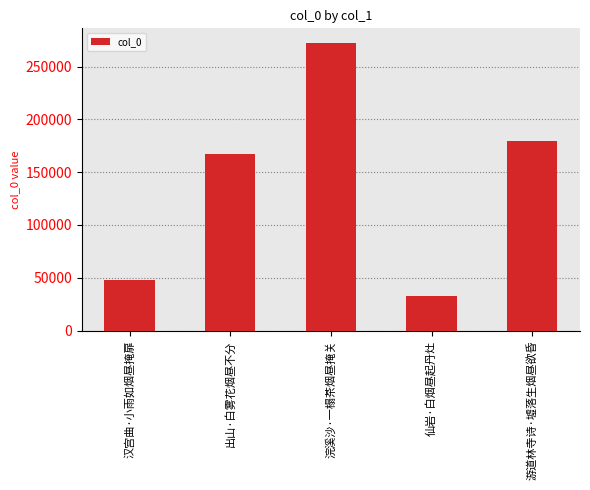

Count the number of data series in this chart.

1